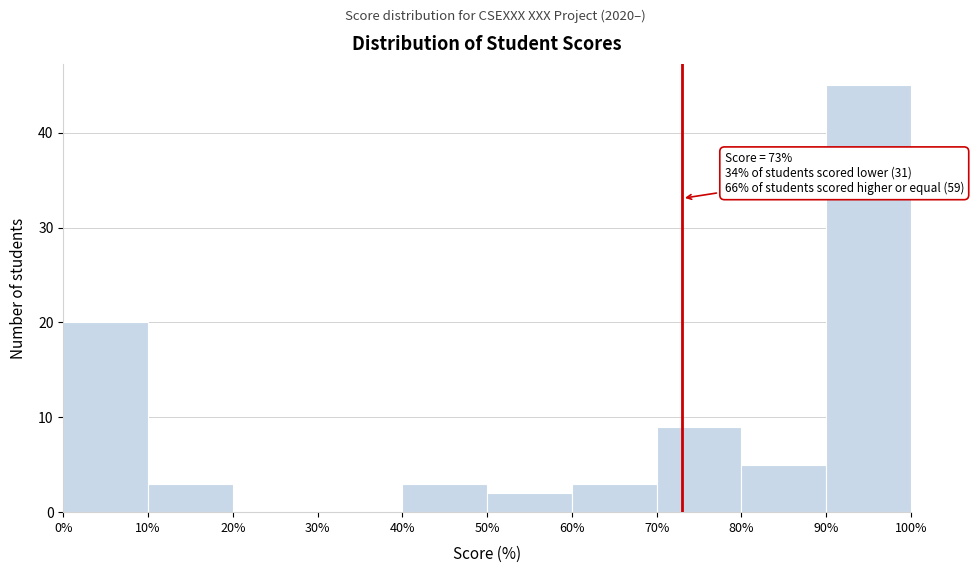

Over which range of the x-axis is the bar tallest?

90% to 100%